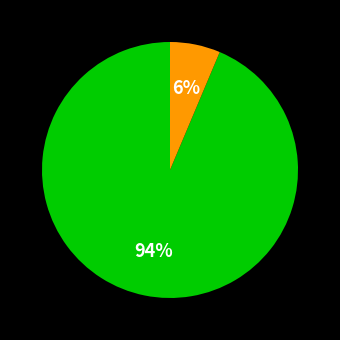

Is there any slice that represents more than half of the pie?

Yes